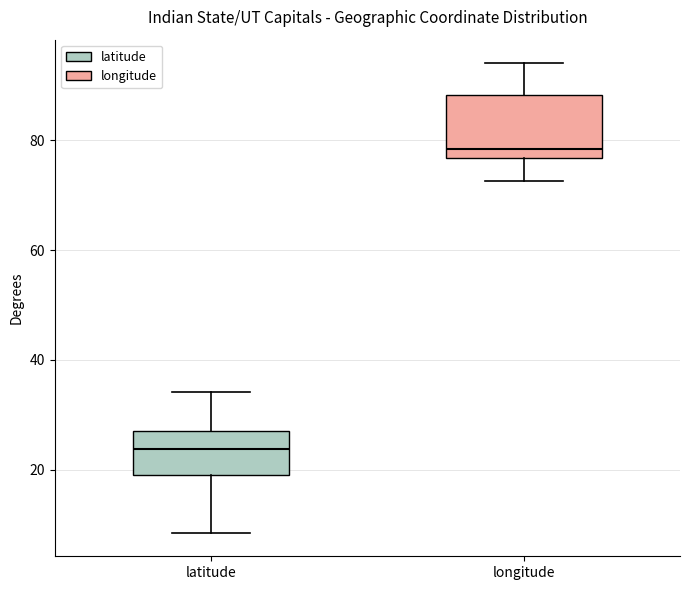

Reading left to right, transcribe this box plot: for each box, give where its median line is, the range the box spans, and where its two whiskers end, as read against the y-axis. The values are not printed on the chart, so give them approximately, as read against the axis.

latitude: median 24, box 20 to 28, whiskers 8 to 34
longitude: median 78, box 76 to 88, whiskers 72 to 94